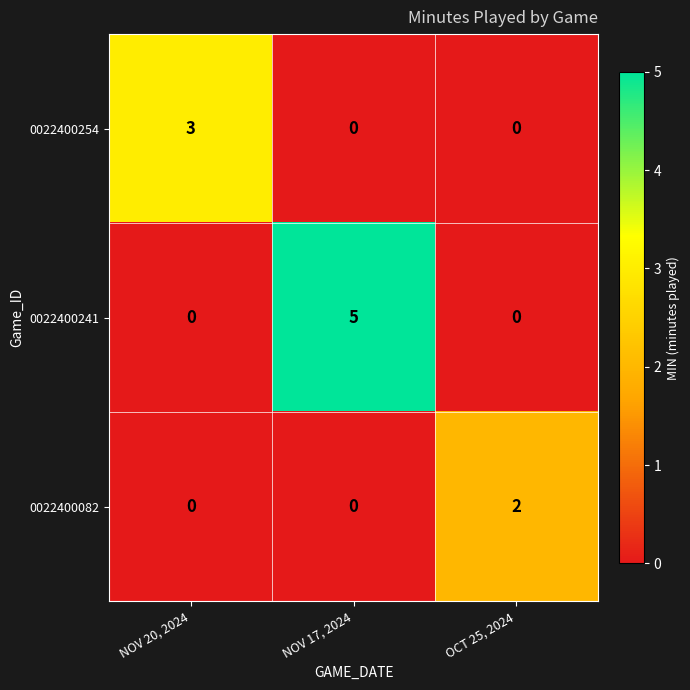

Is it true that 0022400082 equals -1 at NOV 17, 2024?

False